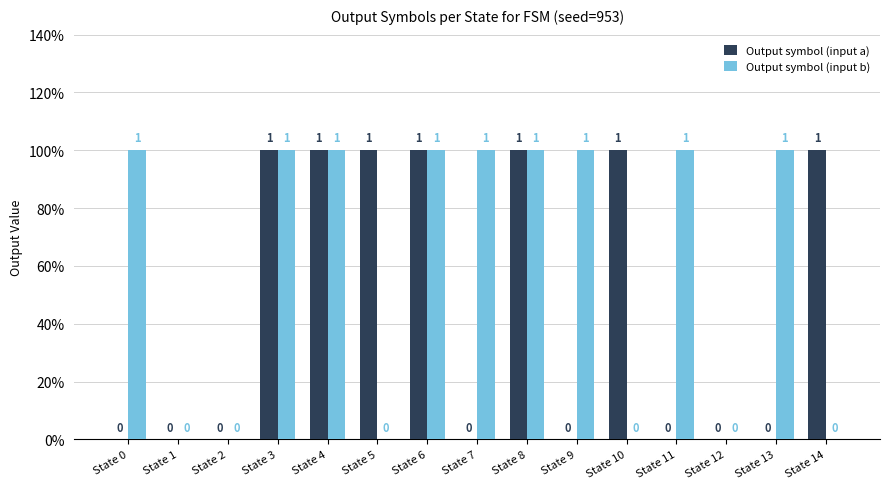

Which series changed the most between State 2 and State 11?

Output symbol (input b)